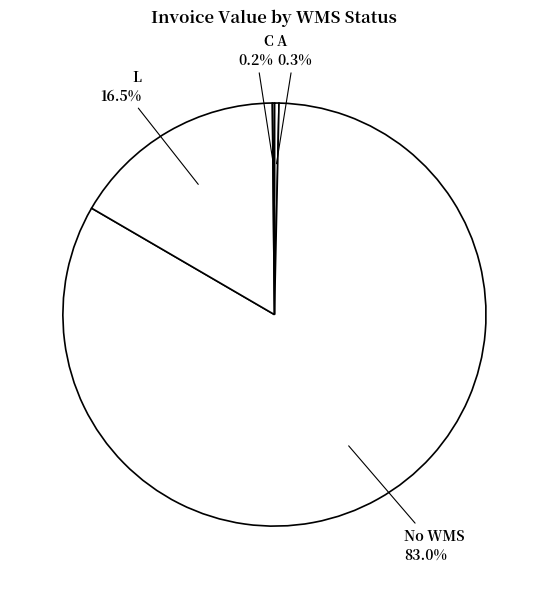

What is the largest slice in the pie chart?

No WMS